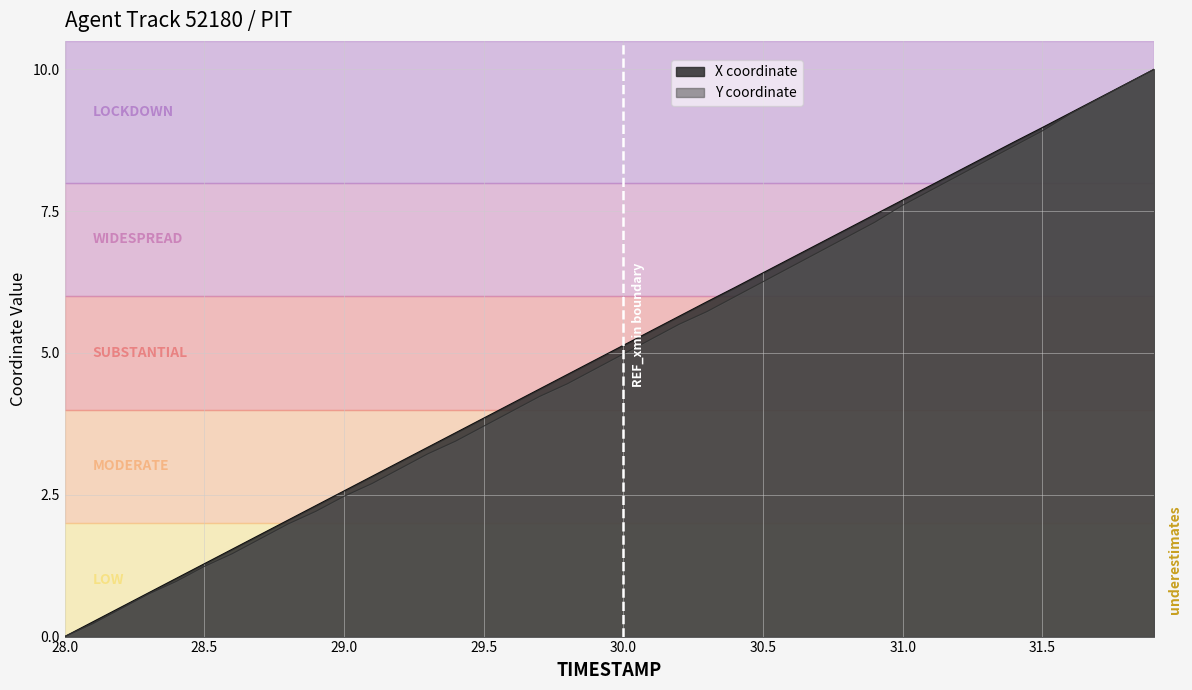

Between 28.6 and 31.6, which series saw the biggest shift?

Y